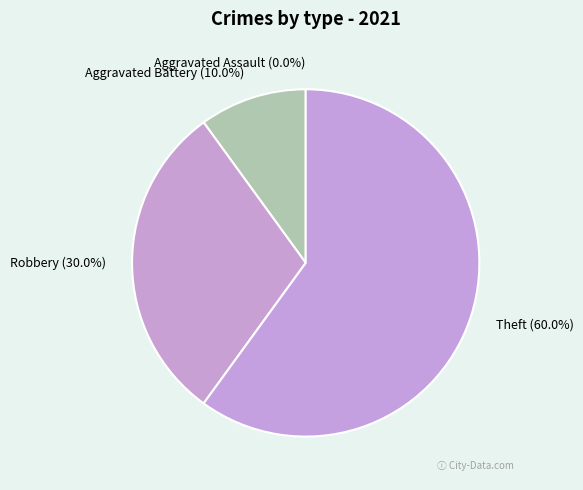

What percentage is the Aggravated Battery slice, to the nearest percent?

10%